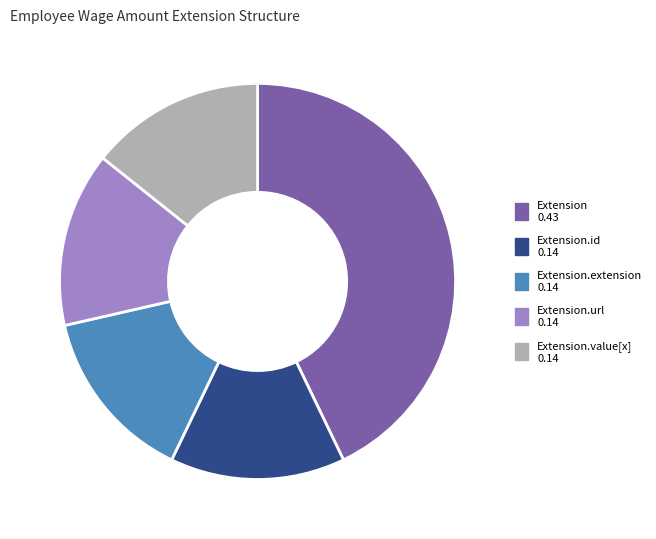

Is there a majority slice in this chart?

No